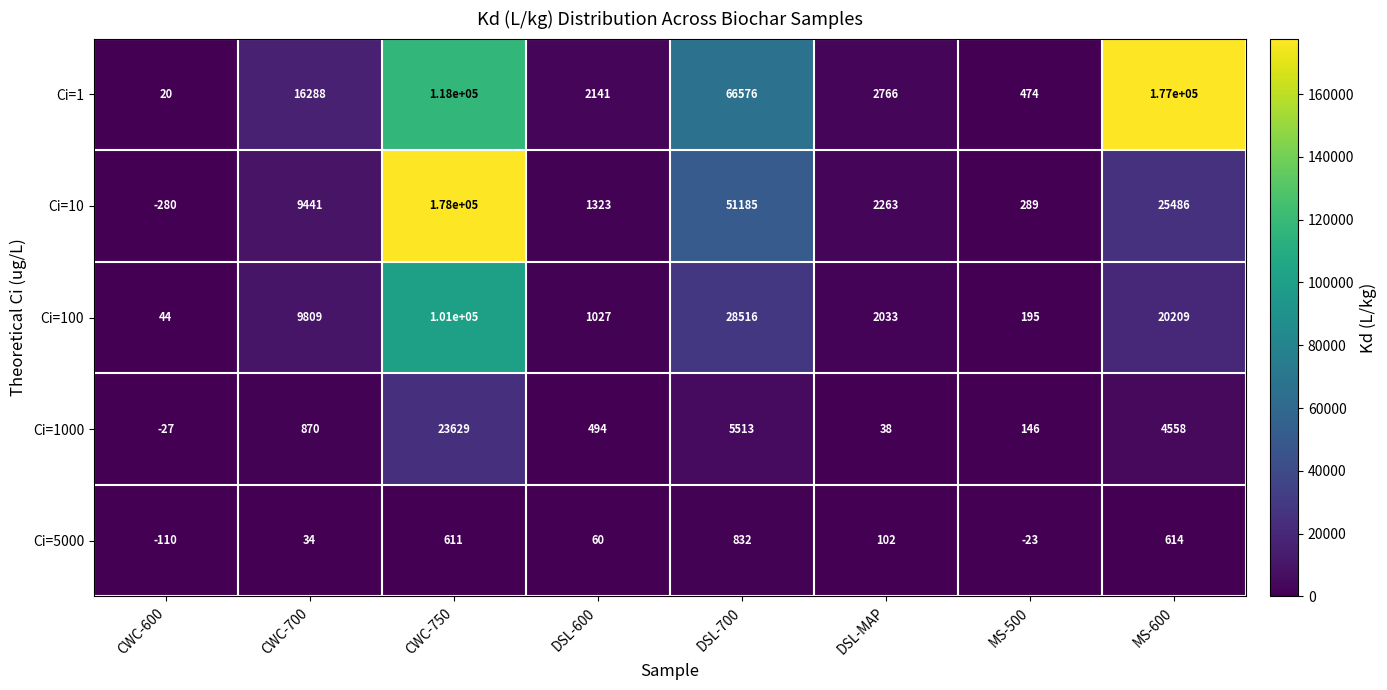

At which label is Ci=1 closest to 88510?

DSL-700